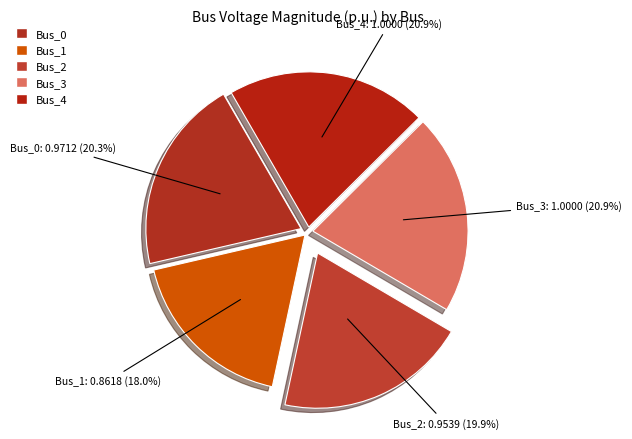

To the nearest percent, what is the difference between the largest and smallest slice percentages?

3%